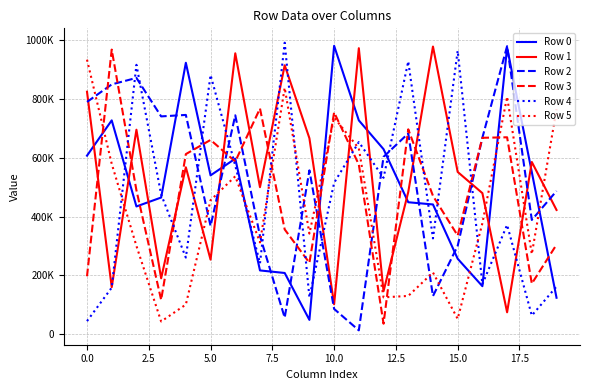

What are all the series names shown in the legend?

Row 0, Row 1, Row 2, Row 3, Row 4, Row 5